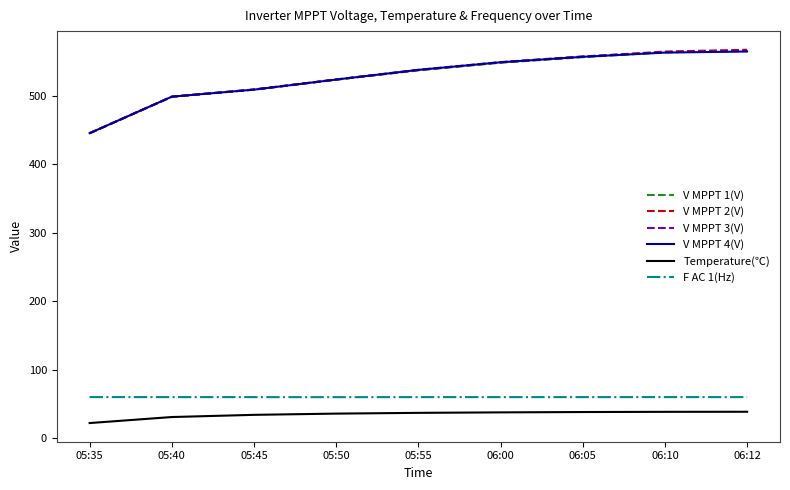

How many distinct data groups are displayed?

6